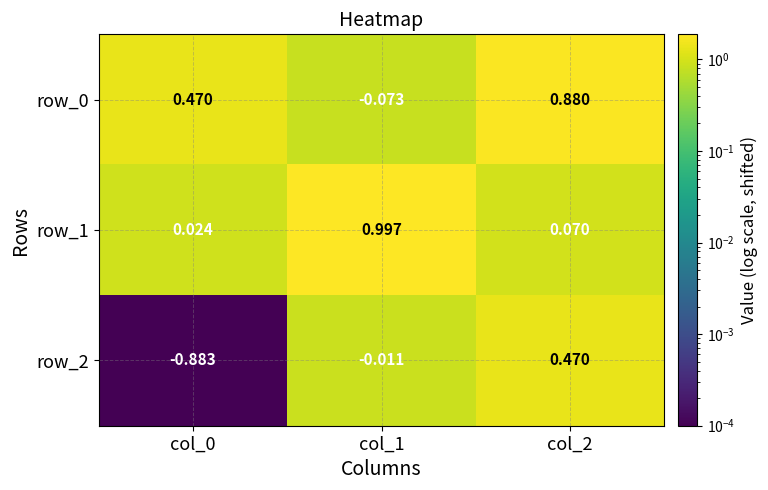

Is the value of row_0 at col_0 greater than the value of row_1 at col_1?

No